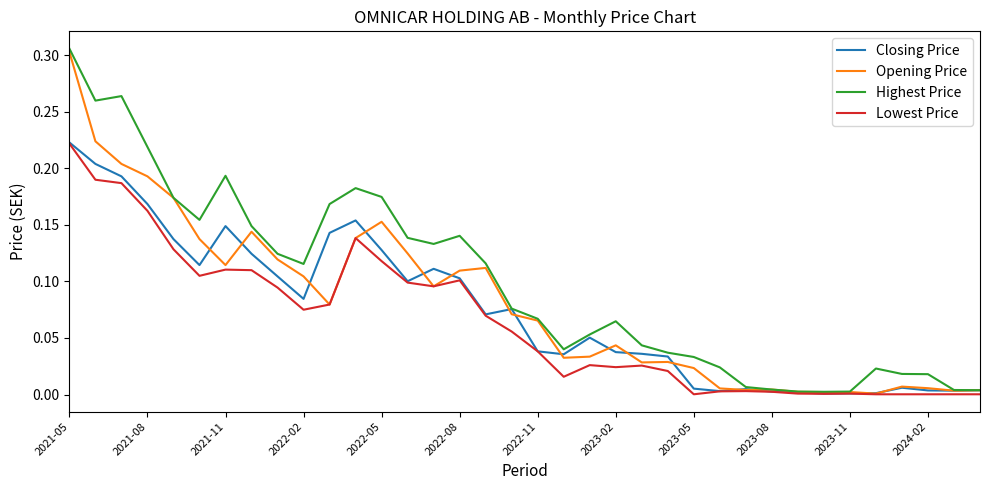

List the series in order of their overall mean, lowest first.

Lowest Price, Closing Price, Opening Price, Highest Price